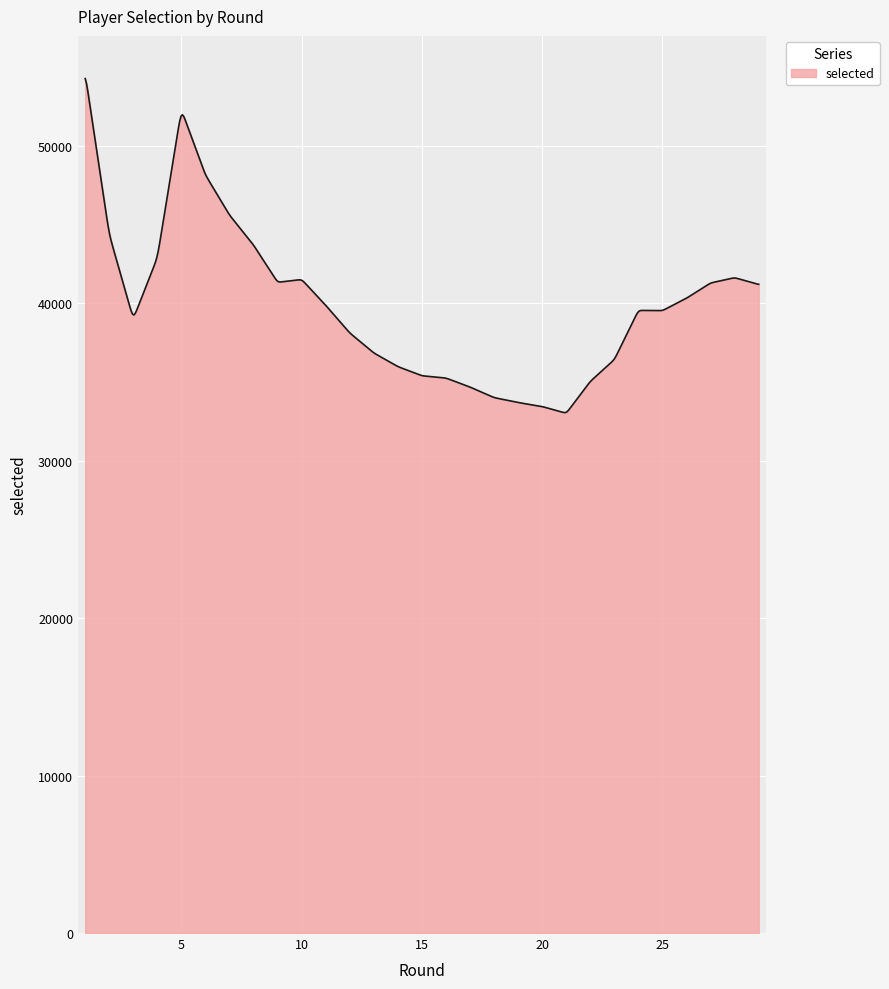

What is the smallest value displayed?

33059.5